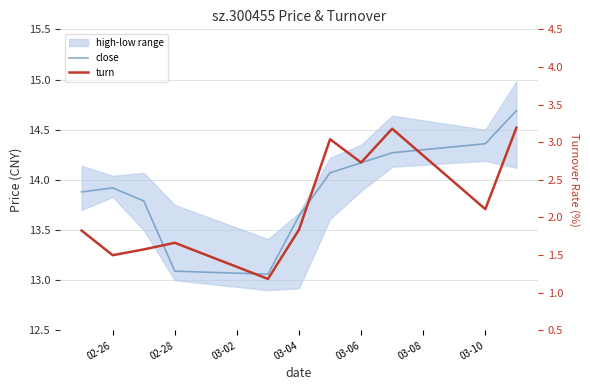

What is the difference between the maximum and minimum values in the turn series?

2.0